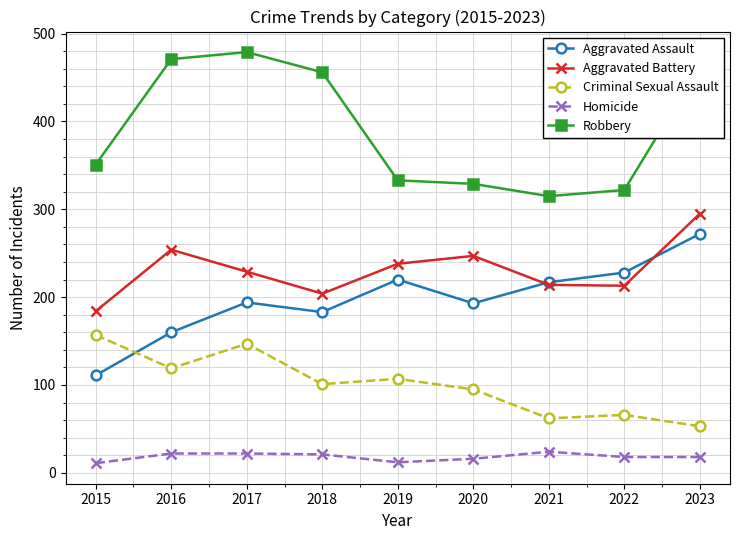

Which category has the lowest value in the Robbery series?

2021